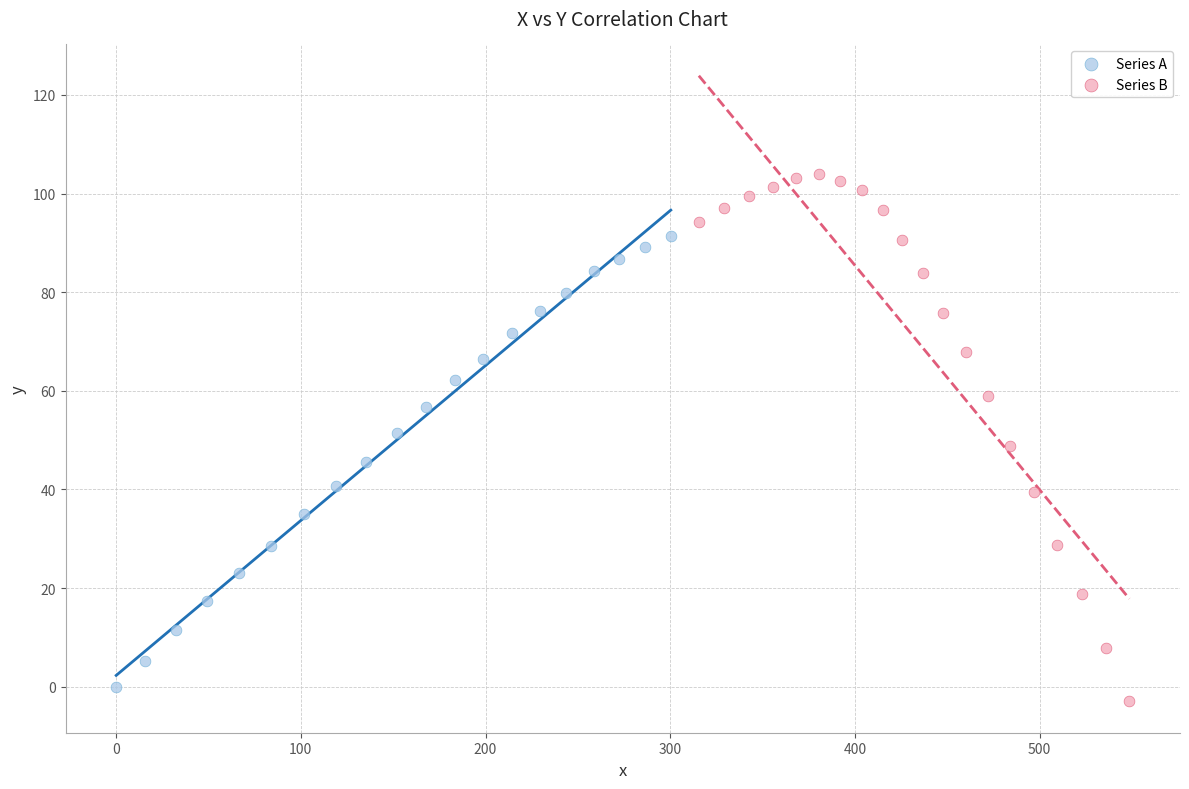

Which series contains the lowest Y value?

Series B